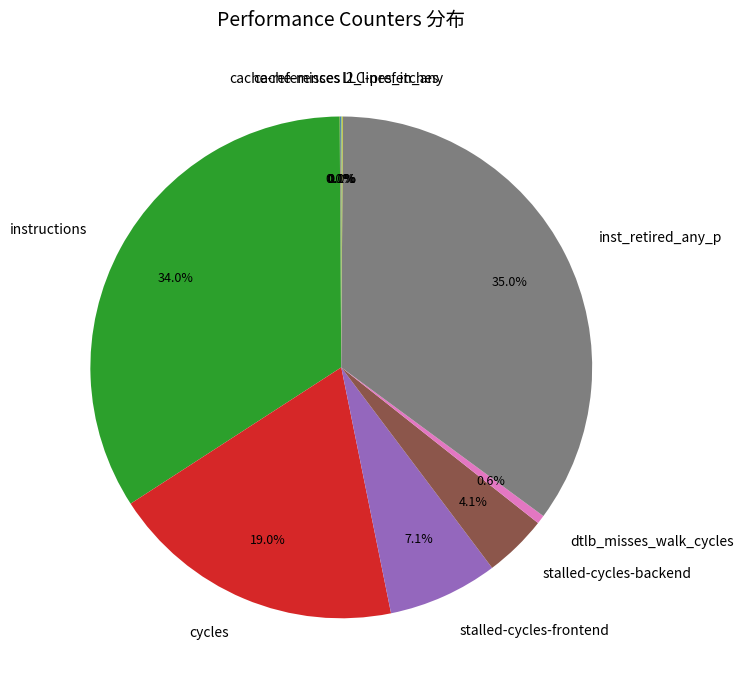

What portion of the pie excludes inst_retired_any_p?

65.0%